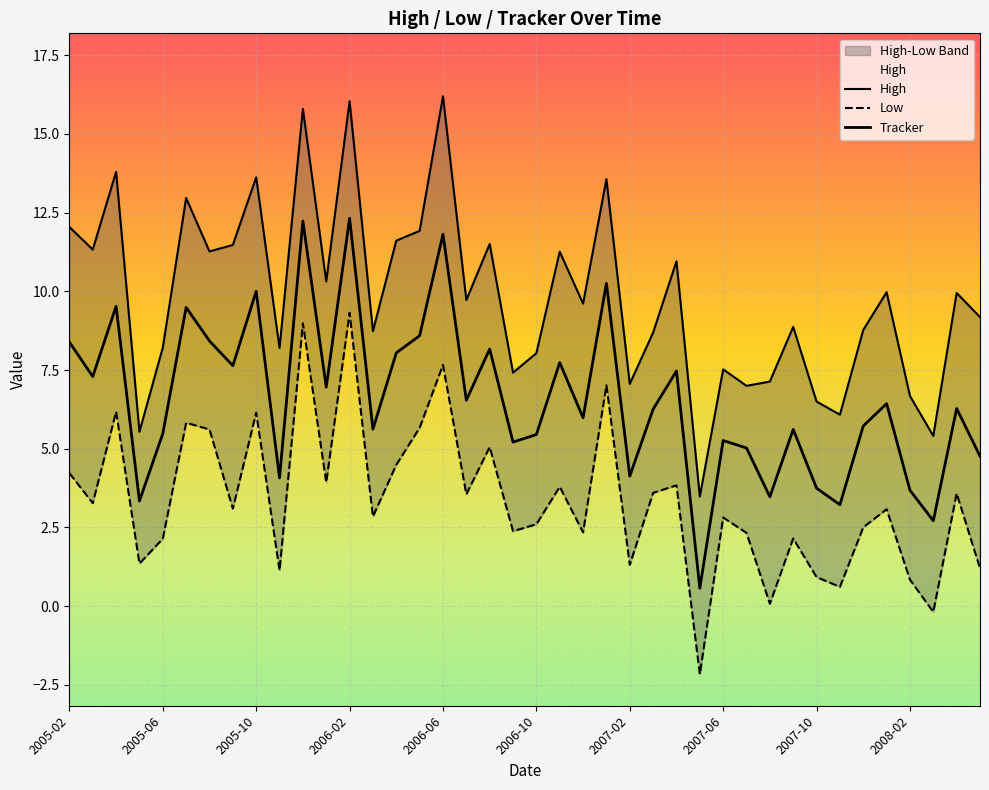

What is the highest value of the Low series?

9.3